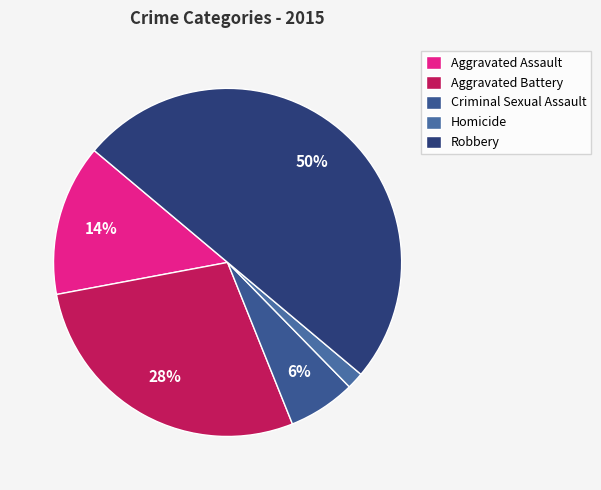

Which has a higher value, Criminal Sexual Assault or Aggravated Battery?

Aggravated Battery